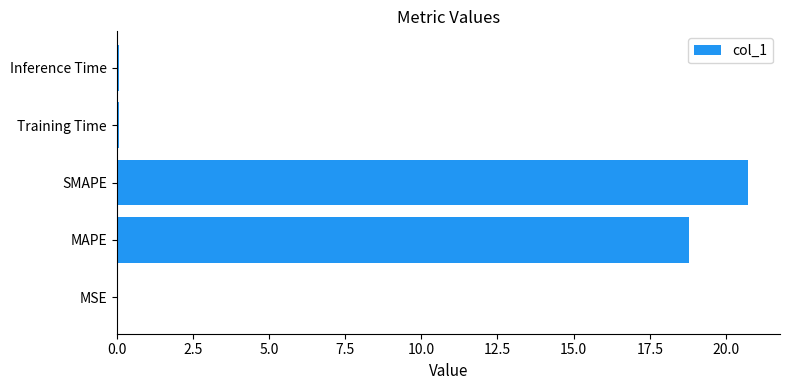

True or false: the data shows 20.7 at SMAPE.

True